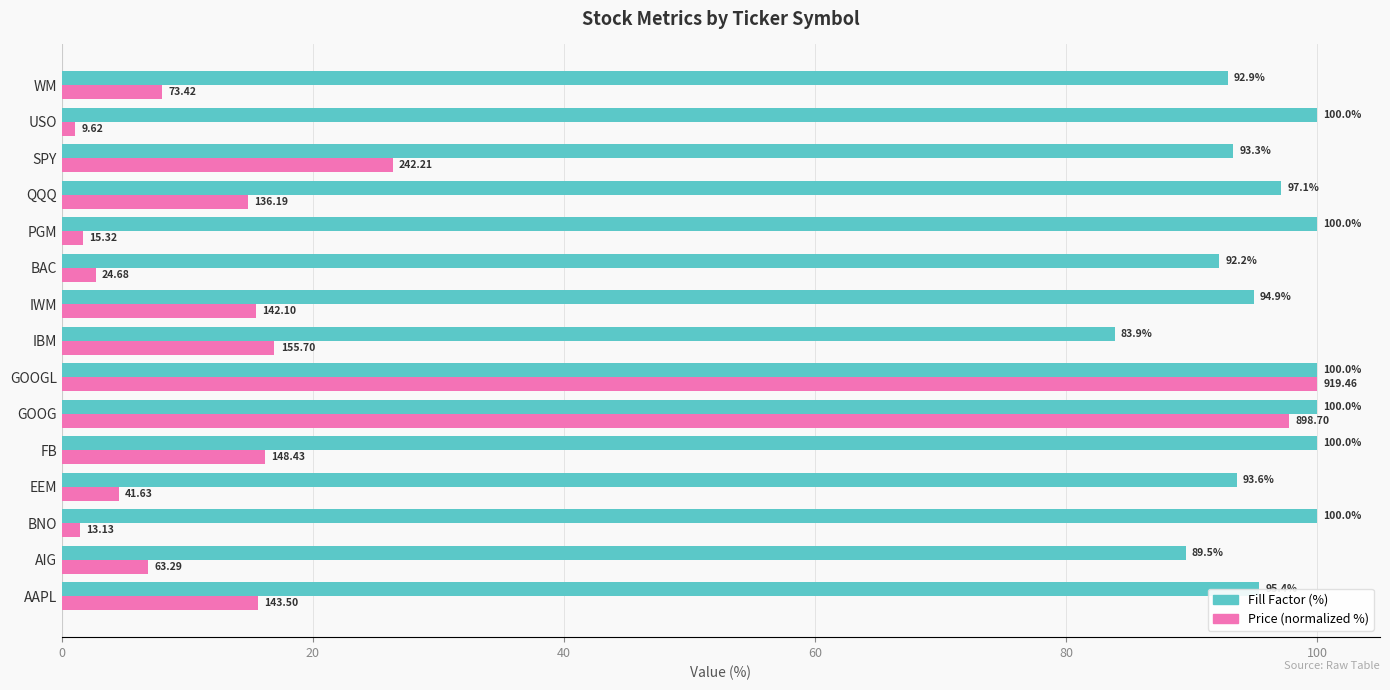

Is the value of Price (normalized %) at BNO greater than the value of Fill Factor (%) at AIG?

No